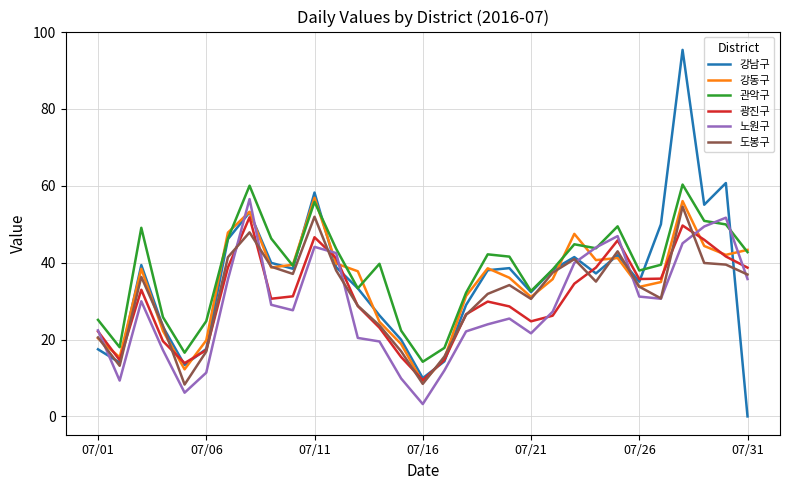

What is the maximum value for 광진구?

51.8